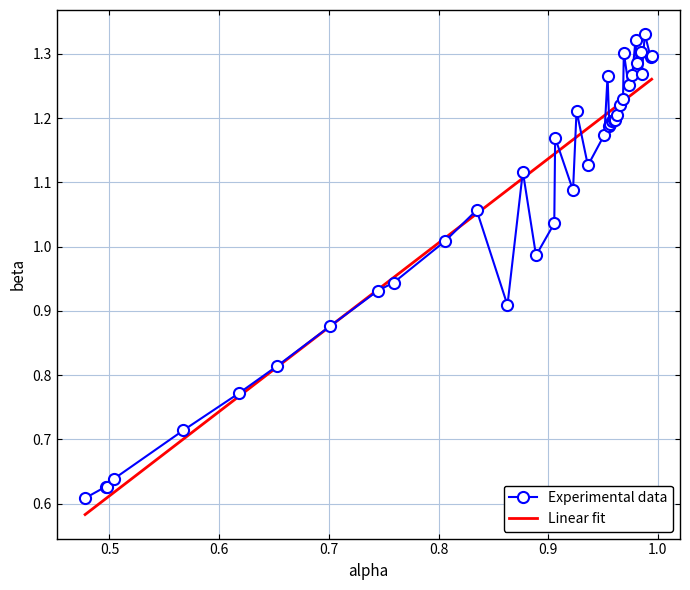

Which series has the largest range (max minus min)?

Experimental data